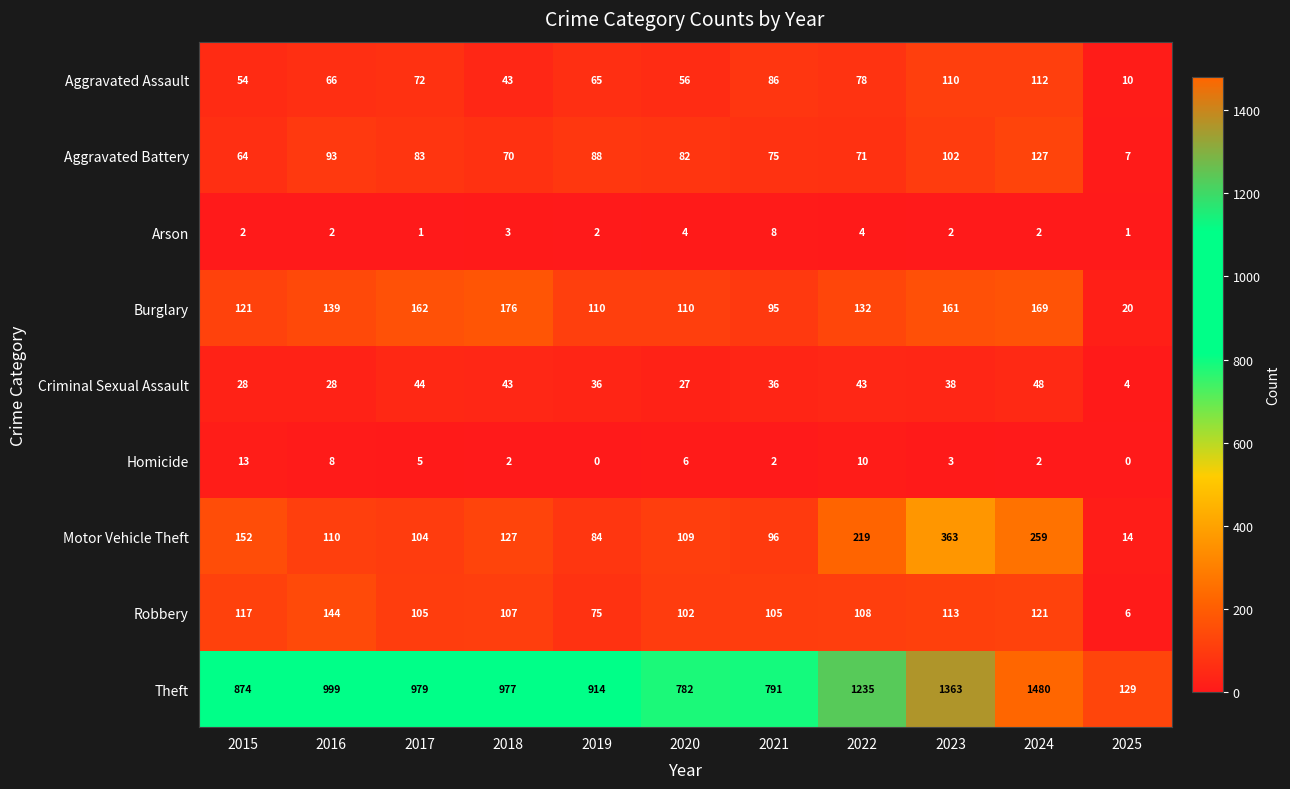

The value of Burglary at 2020 is 110. True or false?

True